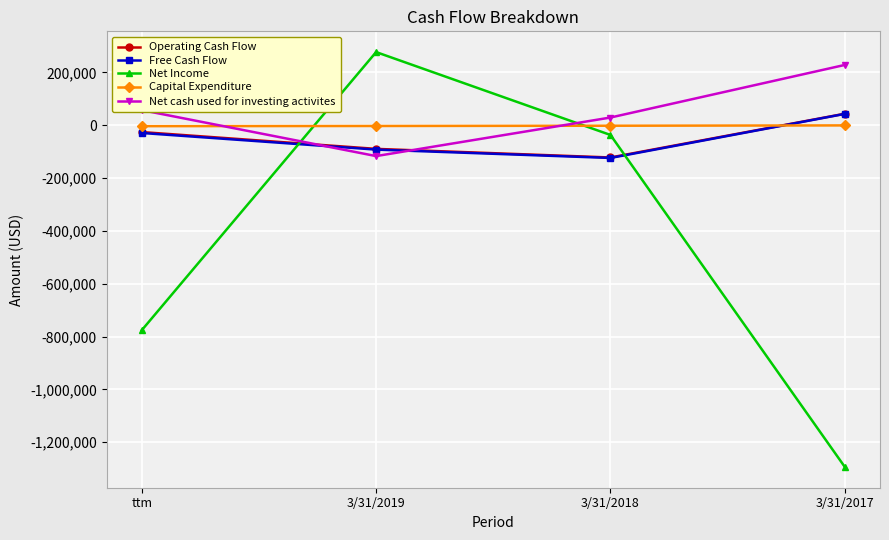

How many lines are shown in the chart?

5